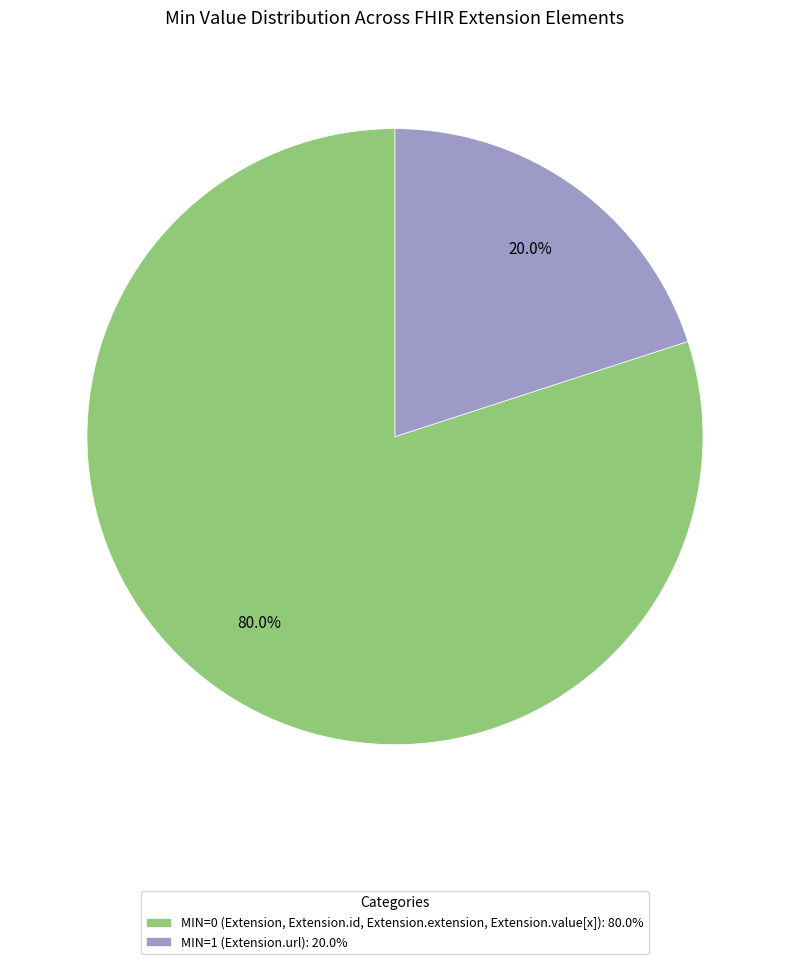

What percentage is NOT represented by MIN=1 (Extension.url): 20.0%?

80.0%